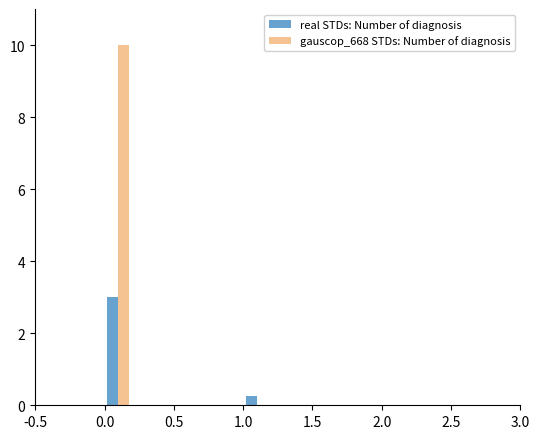

What is the total value across all series at 0.0?

13.0